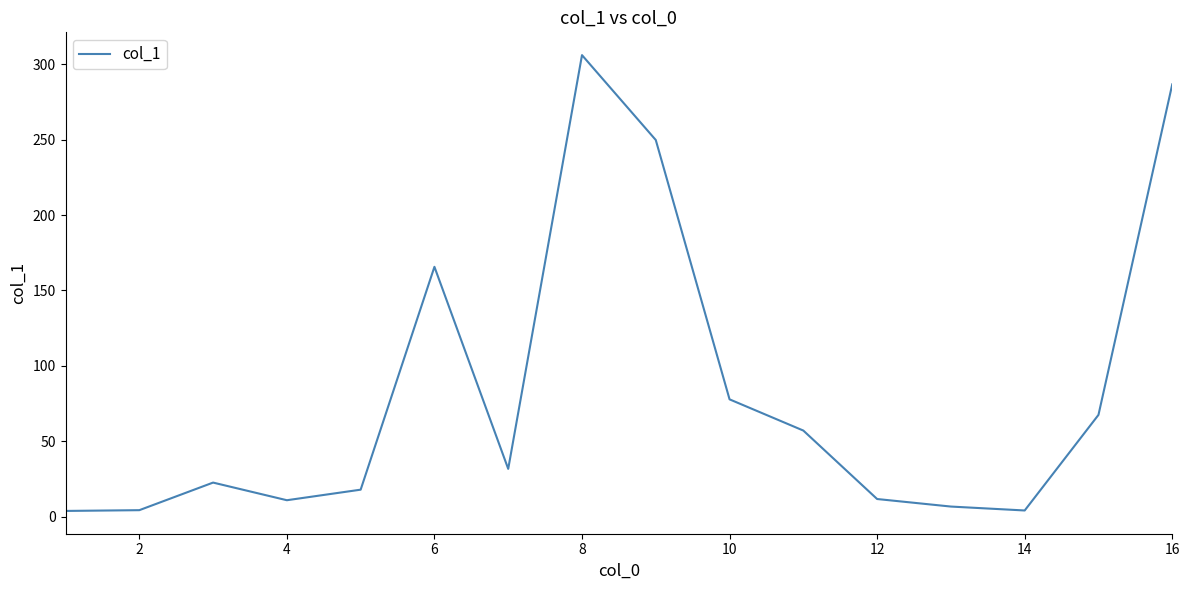

What is the greatest value displayed?

306.1